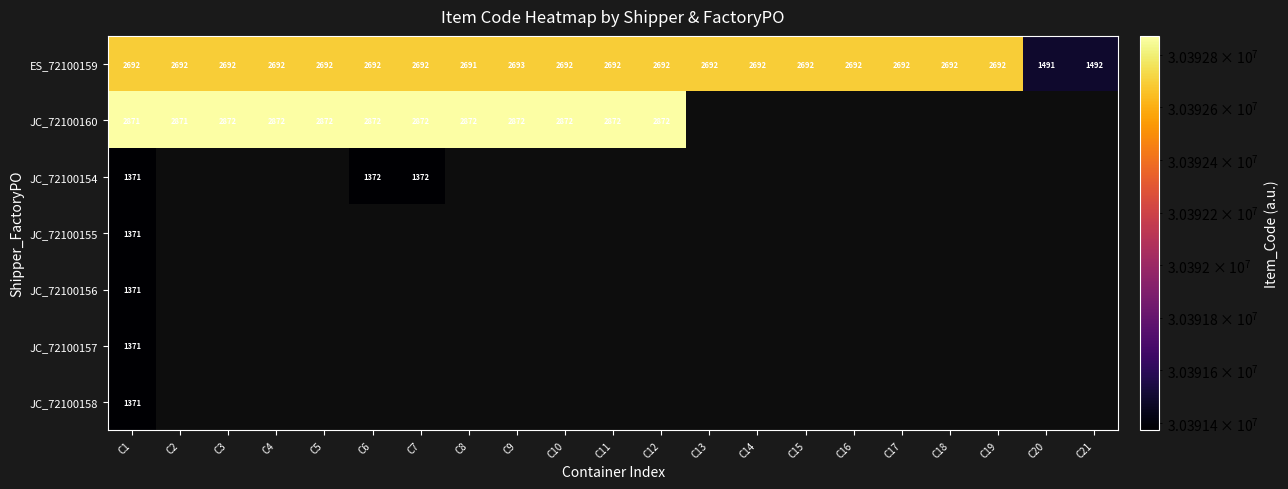

Is it true that JC_72100154 equals 1372 at C6?

True